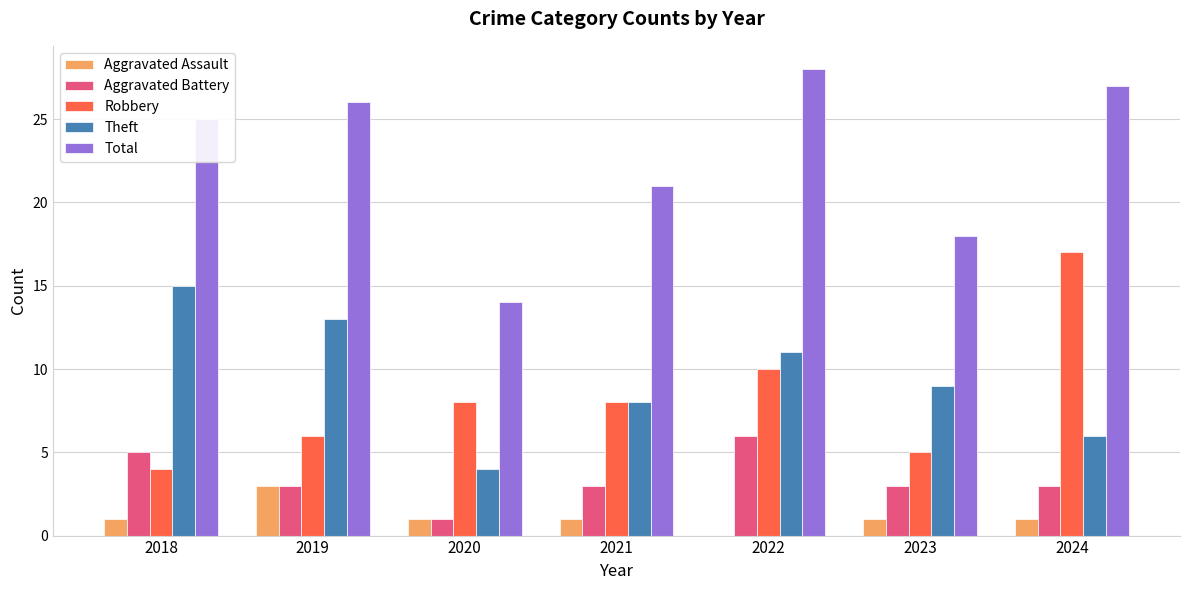

What are all the series names shown in the legend?

Aggravated Assault, Aggravated Battery, Robbery, Theft, Total